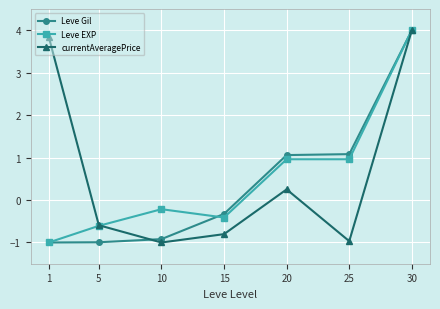

What is the highest value of the Leve EXP series?

4.0